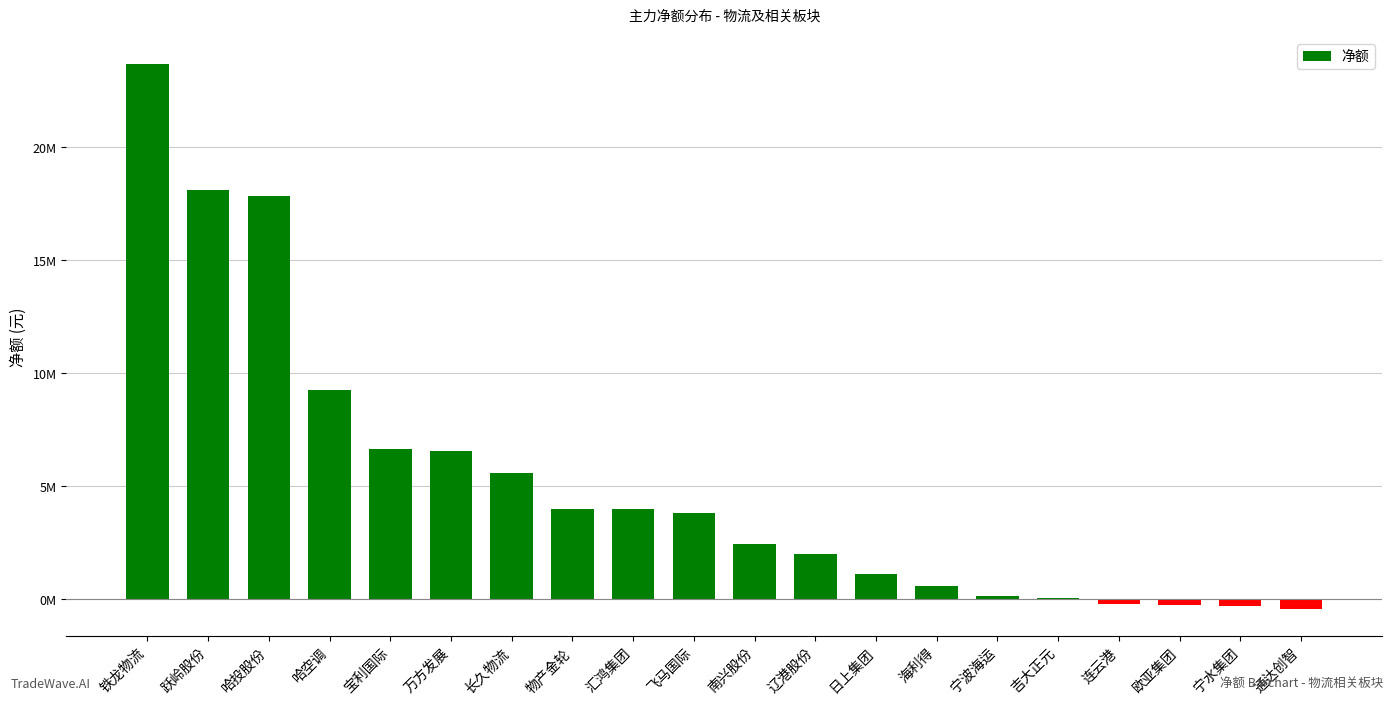

True or false: the data shows 1094870 at 日上集团.

True